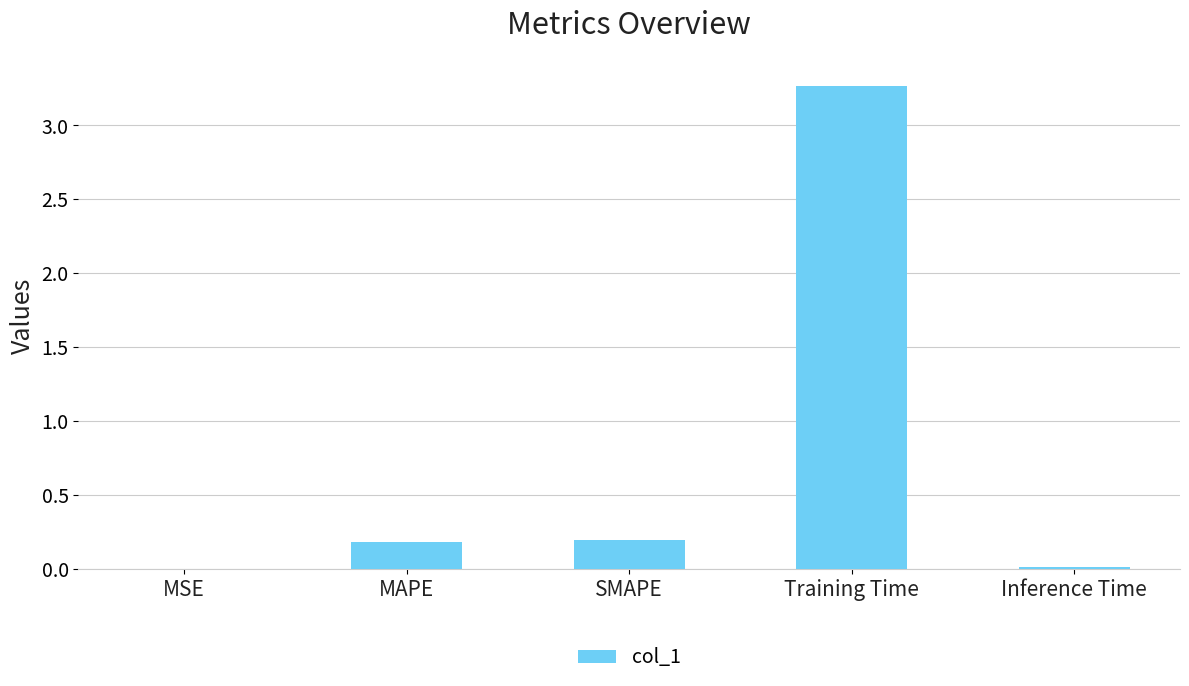

Is it true that the value at SMAPE is 0.2?

True